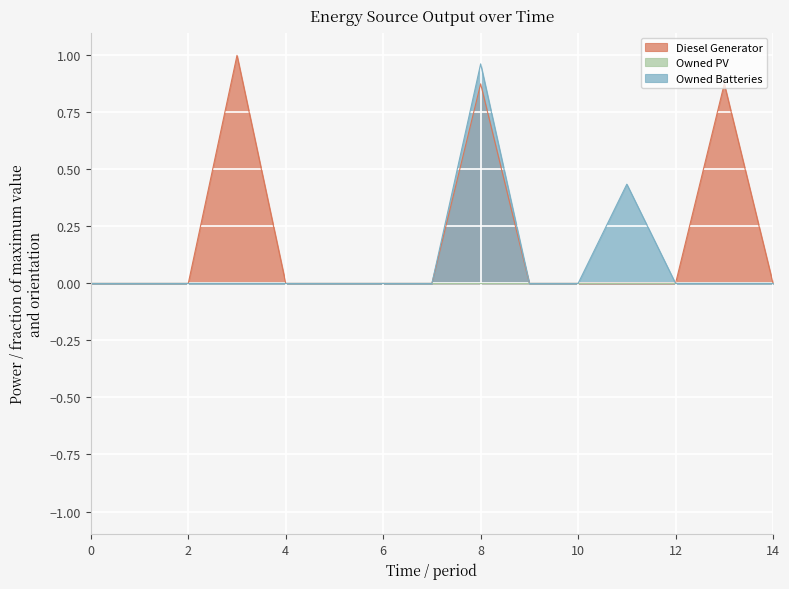

Which series has the largest total across all categories?

Diesel Generator